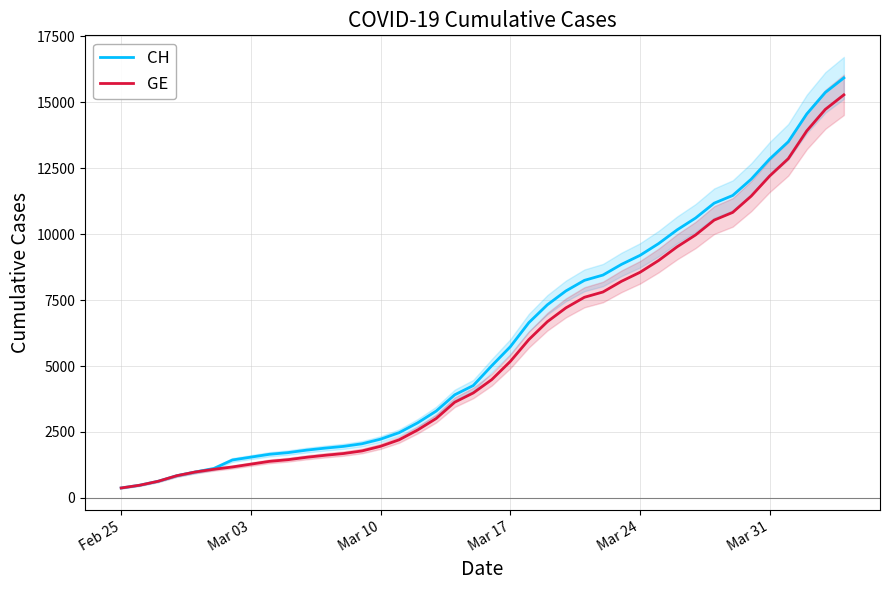

Which label corresponds to the smallest value in the chart?

Feb 25